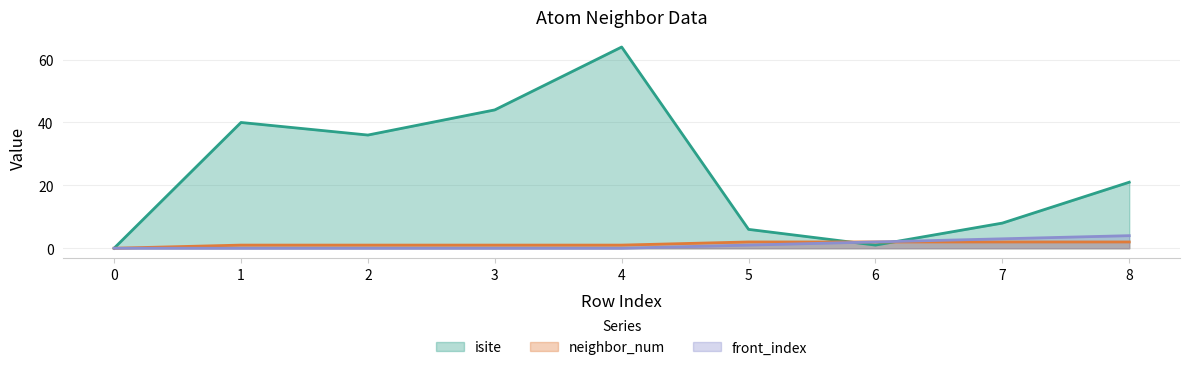

What value does the isite series have at 2?

36